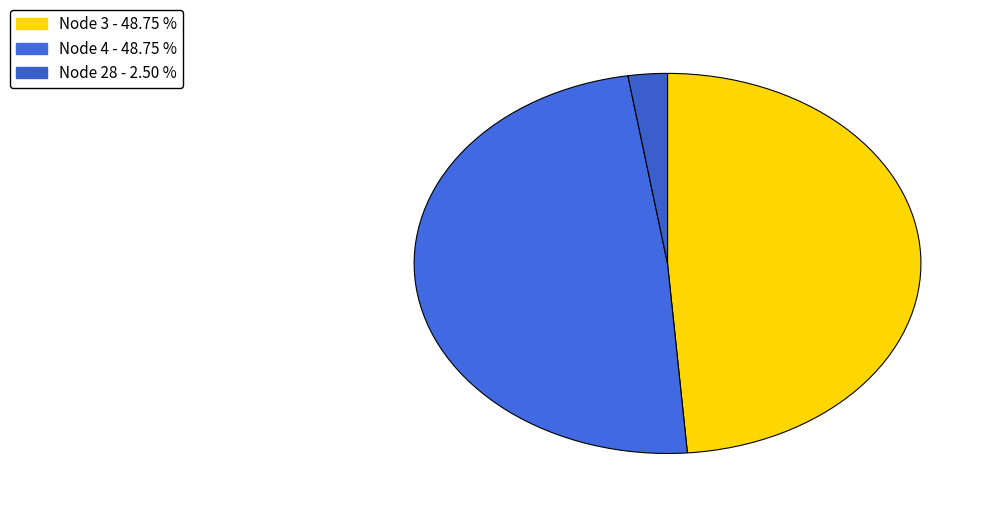

Is there a majority slice in this chart?

No